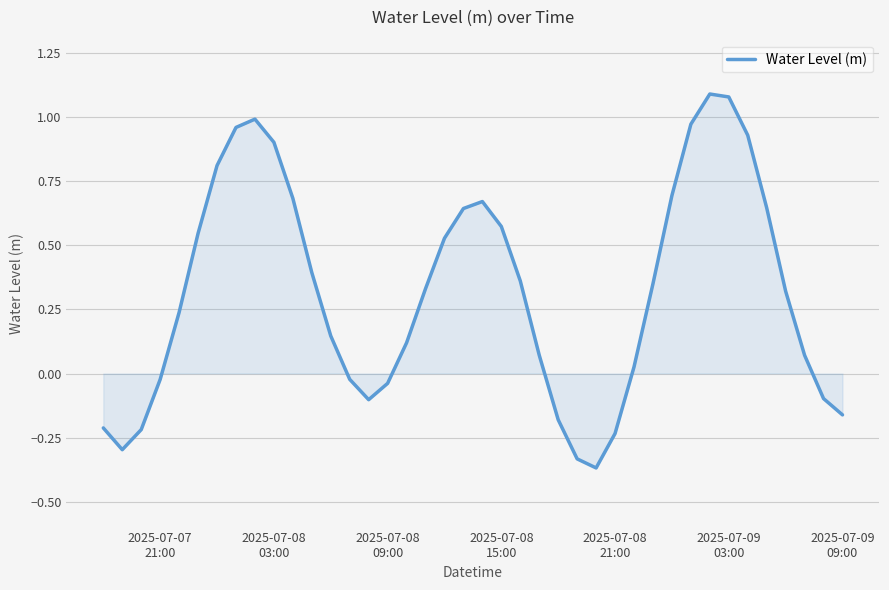

Does the chart have visible grid lines?

Yes